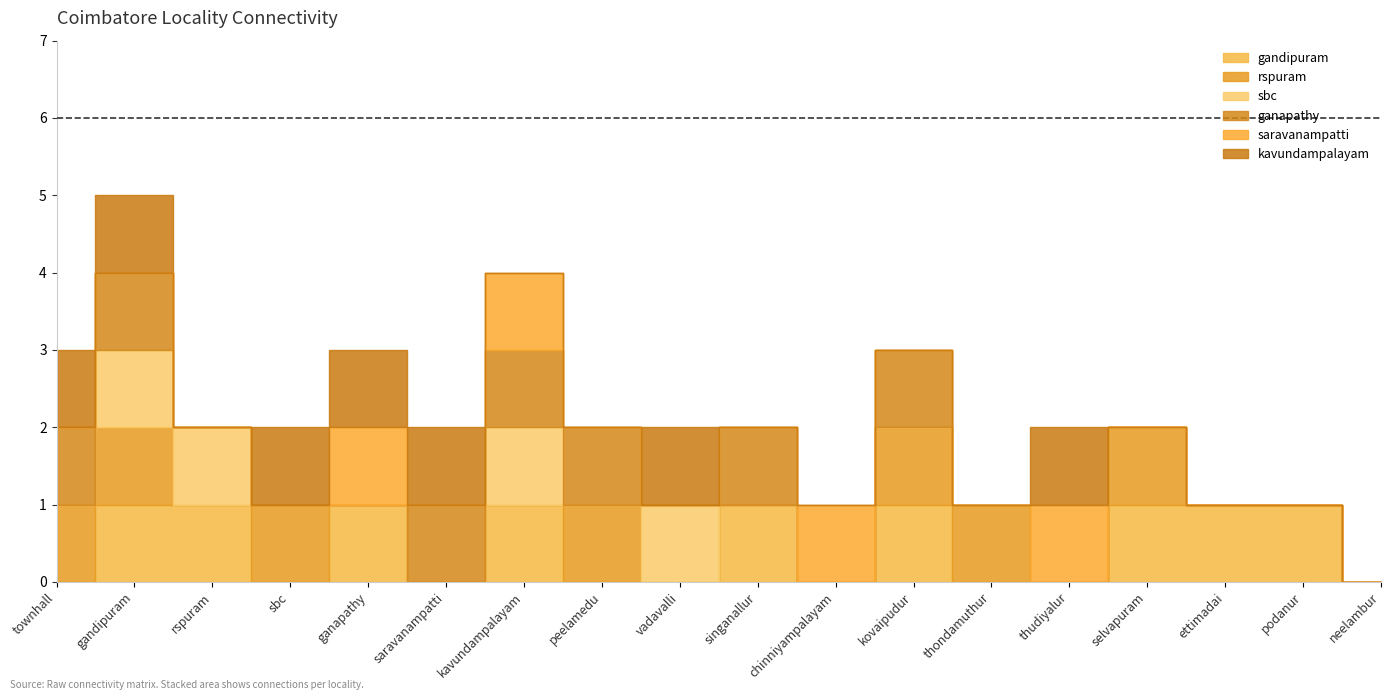

How many lines are shown in the chart?

6